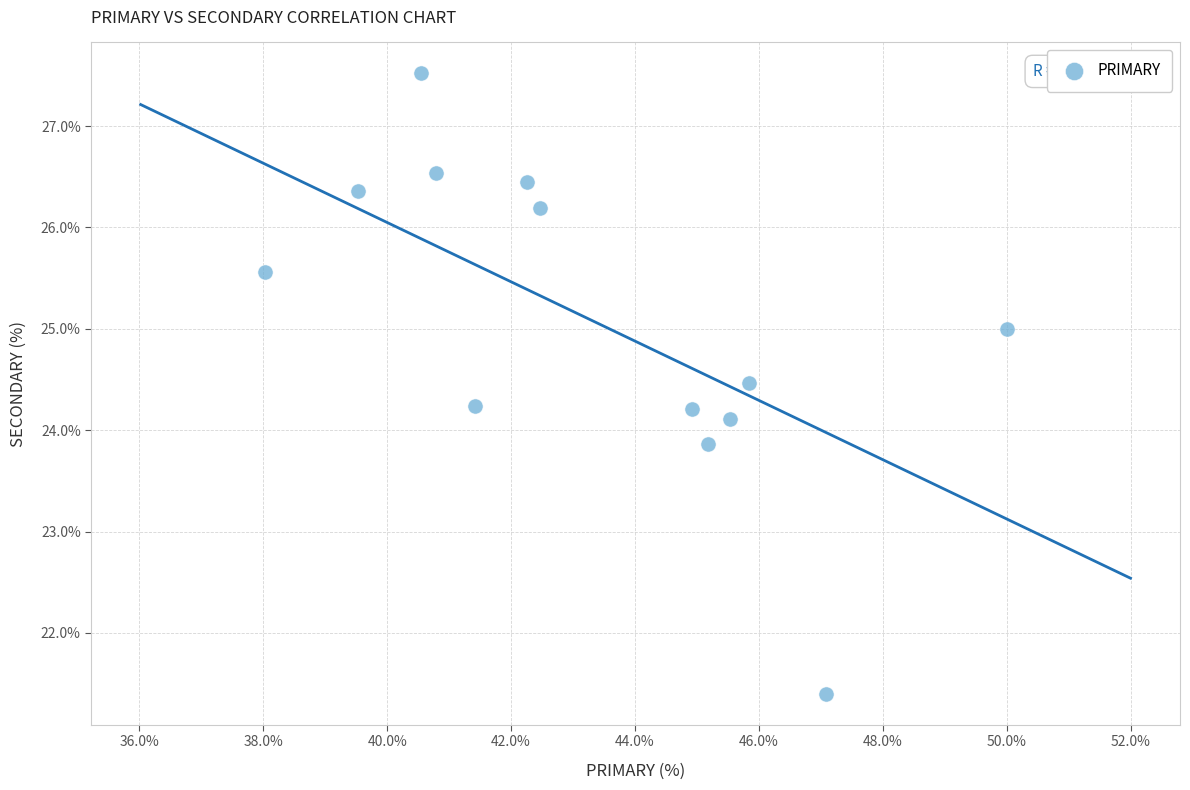

What is the range of Y values (max minus min)?

6.1